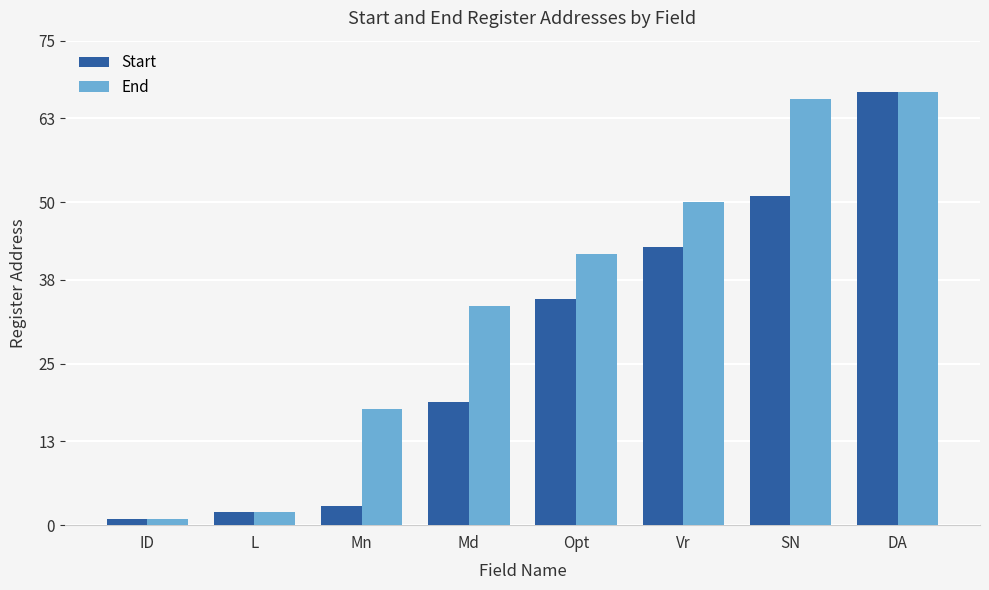

Does the chart contain any negative values?

No